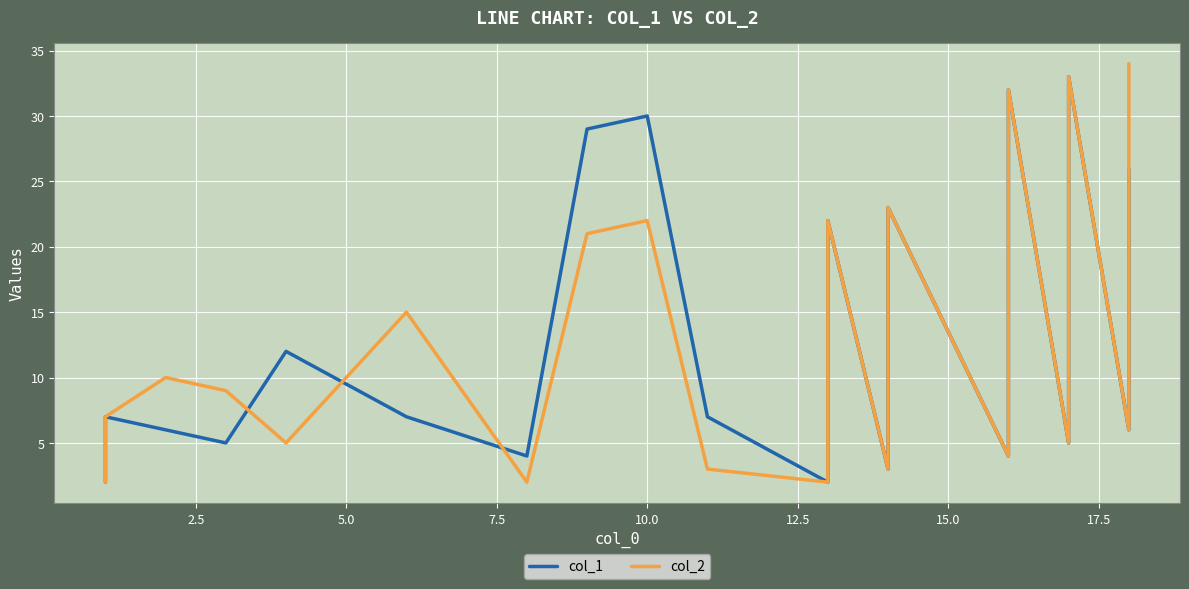

True or false: col_1 has more than 1 interior local peaks.

True